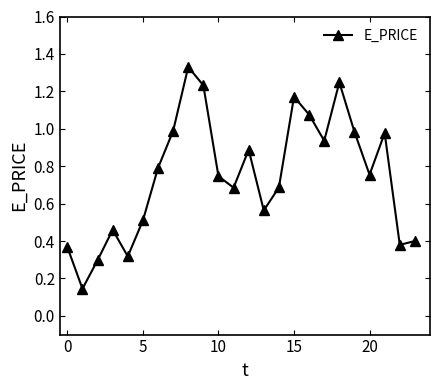

What is the sum of all values?

17.9